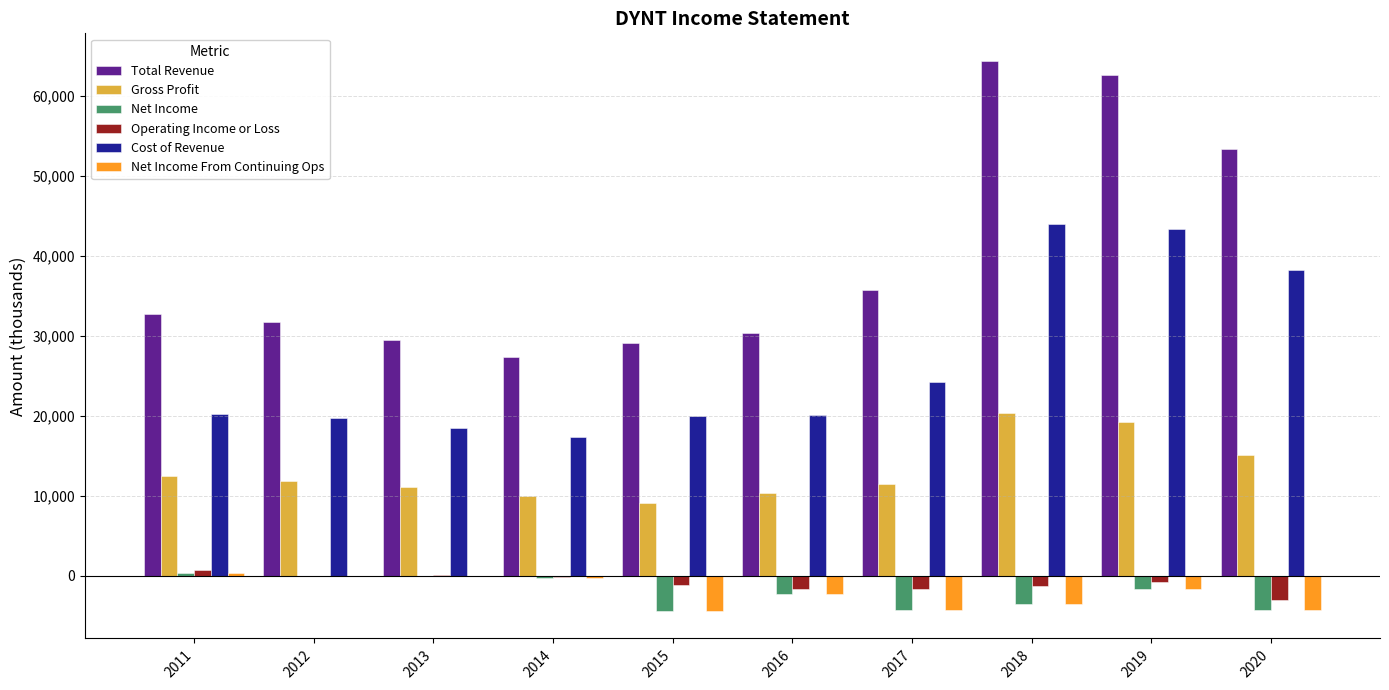

Are the bars horizontal?

No